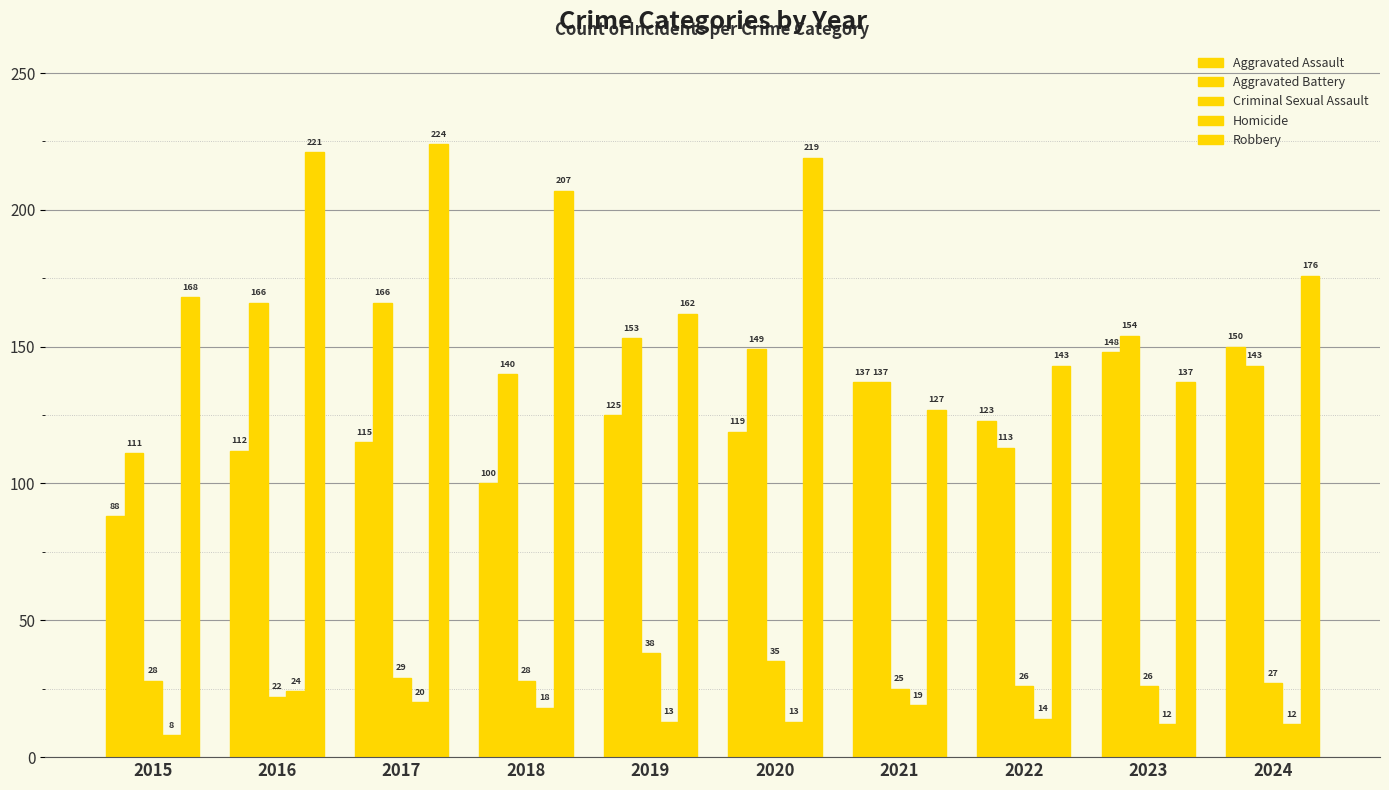

What is the value of the Aggravated Battery bar at the 2nd from the left?

166